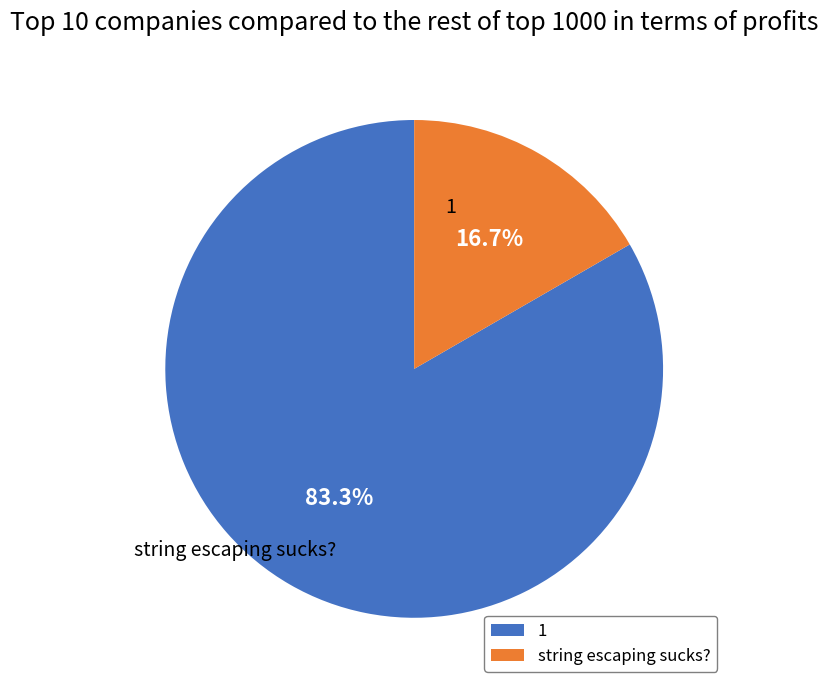

What is the change in value from 1 to string escaping sucks??

-0.8